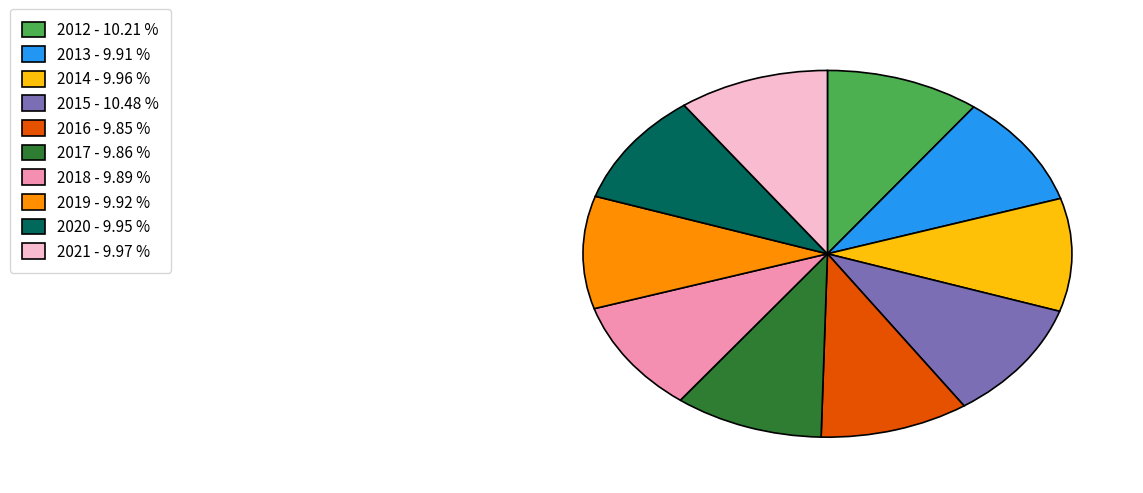

What is the ratio of the value at 2021 - 9.97 % to the value at 2013 - 9.91 %?

1.0